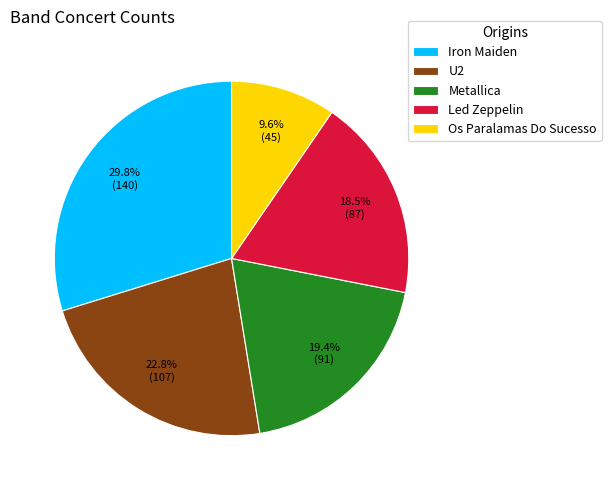

Approximately how many times larger is the value at U2 compared to Iron Maiden?

0.8